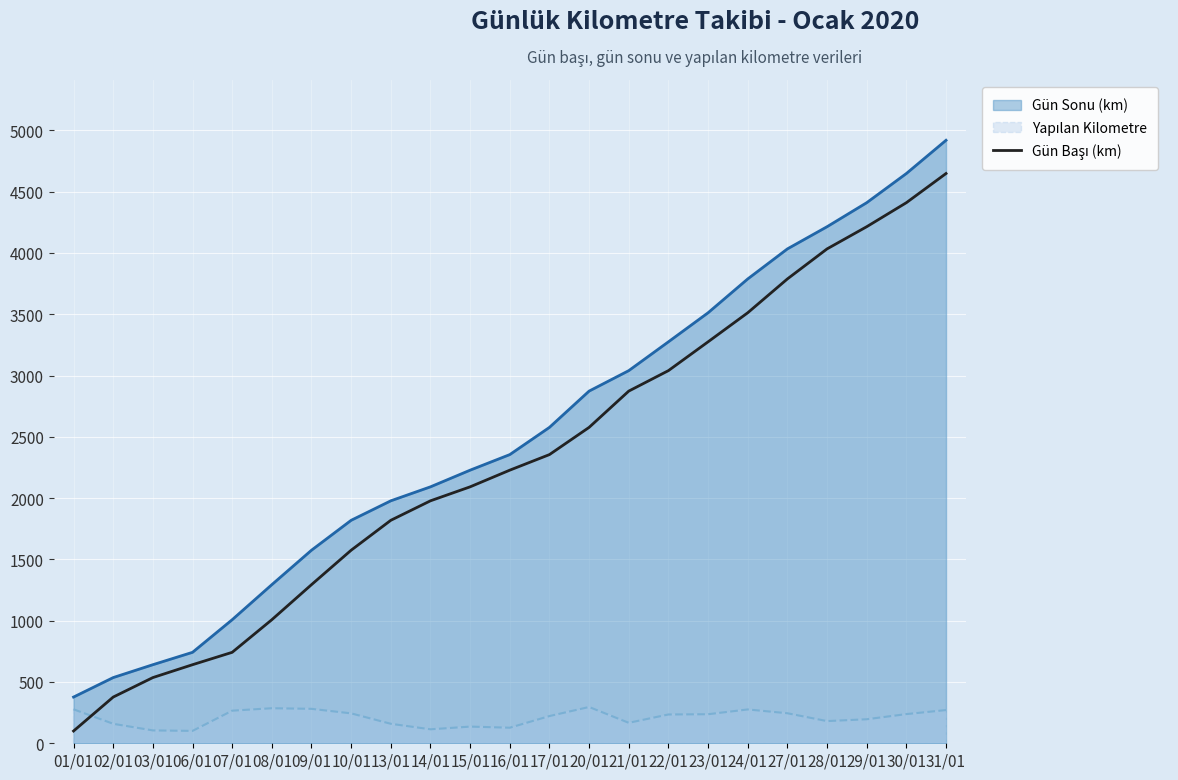

List the labels in order of value, smallest first.

01/01, 02/01, 03/01, 06/01, 07/01, 08/01, 09/01, 10/01, 13/01, 14/01, 15/01, 16/01, 17/01, 20/01, 21/01, 22/01, 23/01, 24/01, 27/01, 28/01, 29/01, 30/01, 31/01